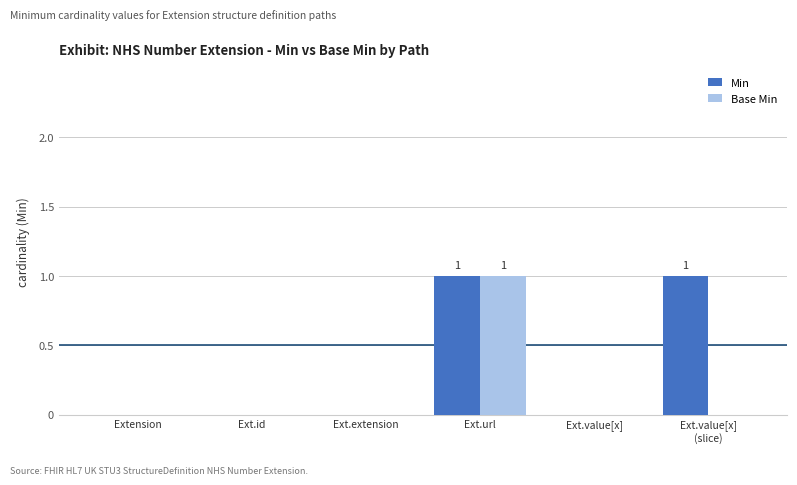

The Base Min series shows 0 at Ext.url. True or false?

False